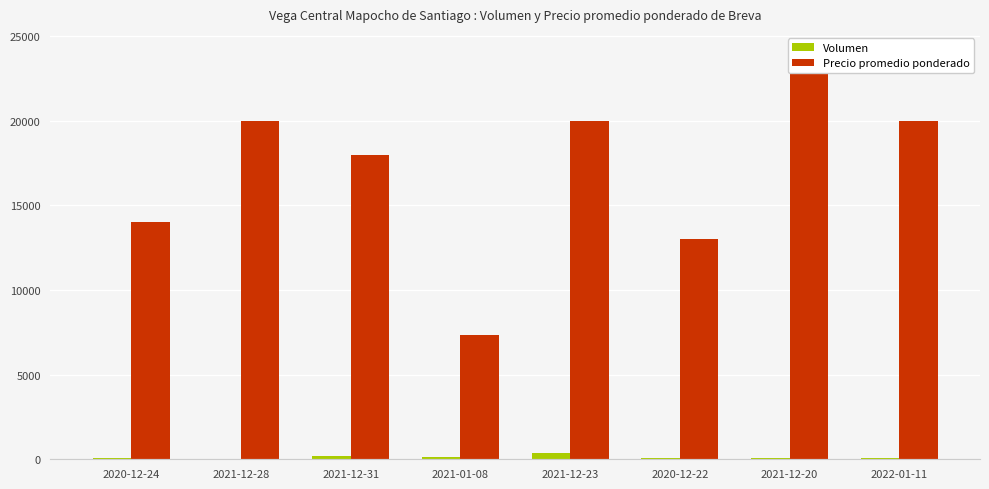

At how many categories does at least one series exceed 8806?

7